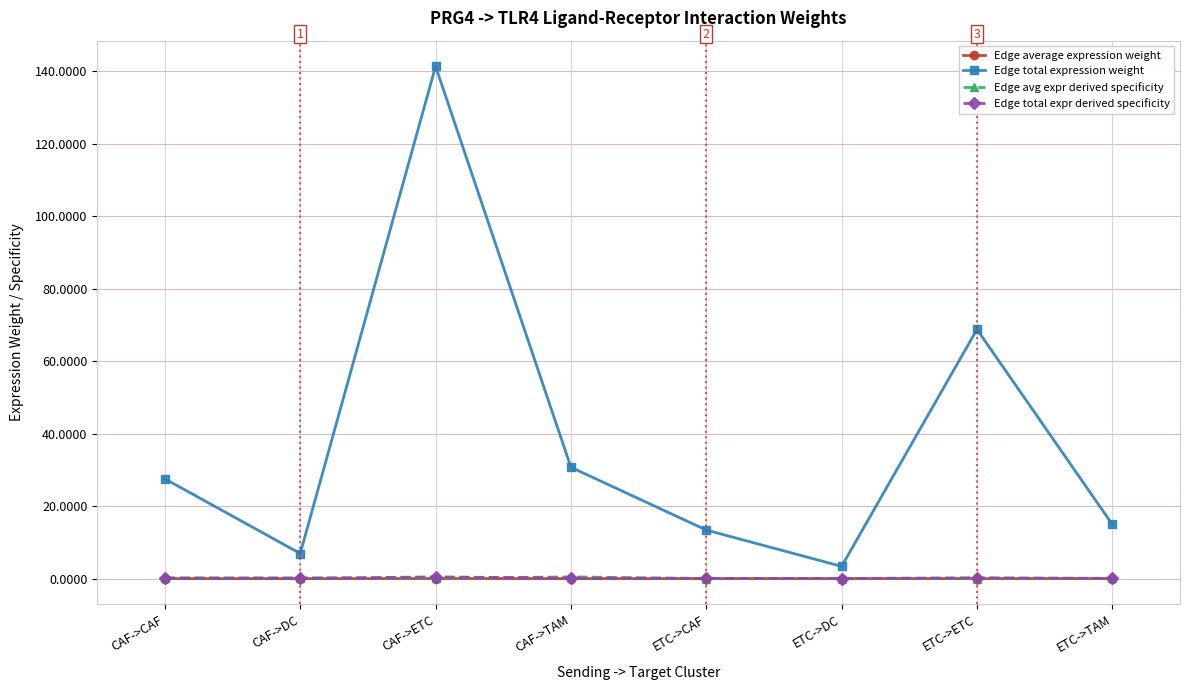

What is the label of the 6th point from the right?

CAF->ETC